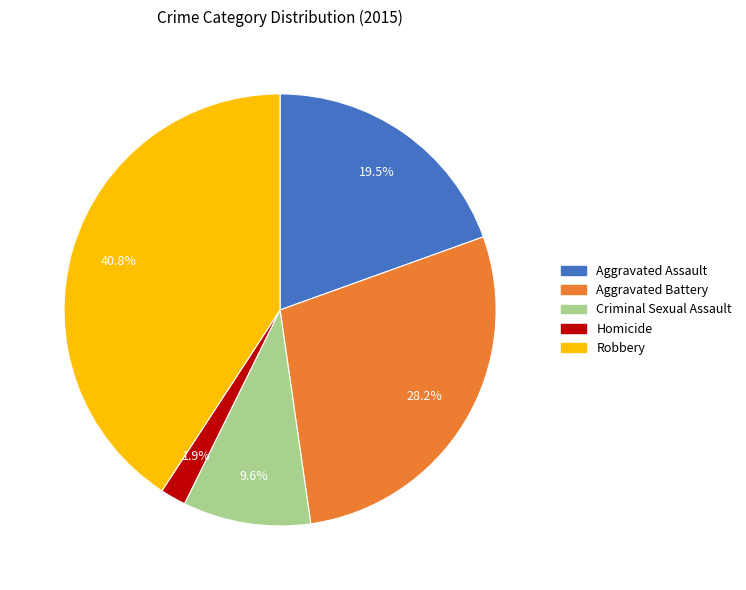

Which slice is the largest?

Robbery